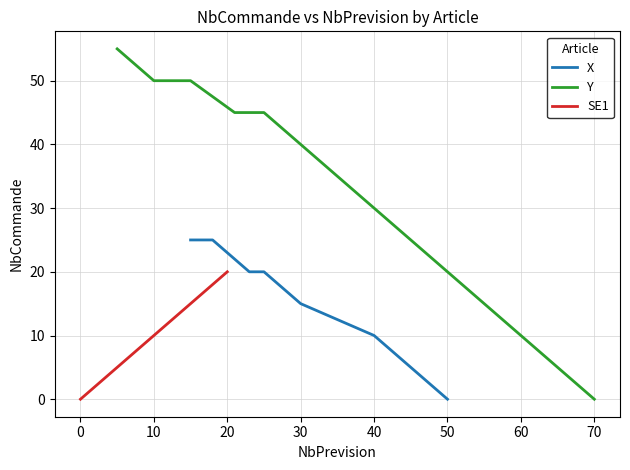

The Y series shows 30 at 40. True or false?

True